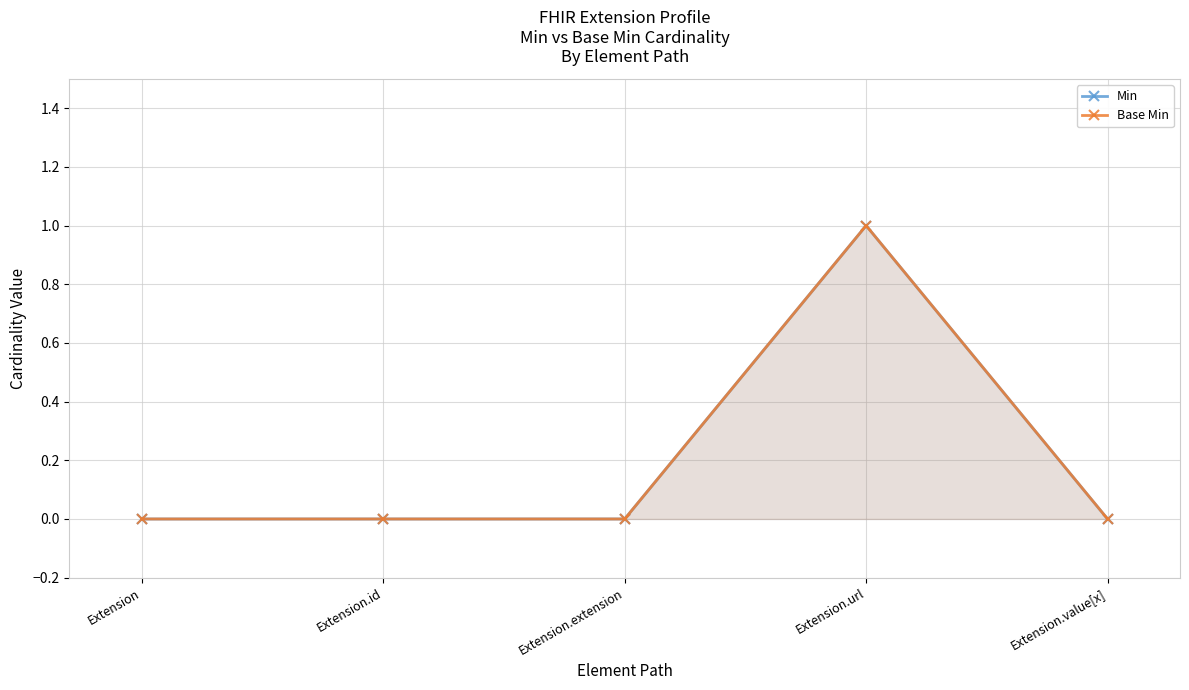

Reading left to right, extract all data points from this chart.

Min: 0	0	0	1	0
Base Min: 0	0	0	1	0